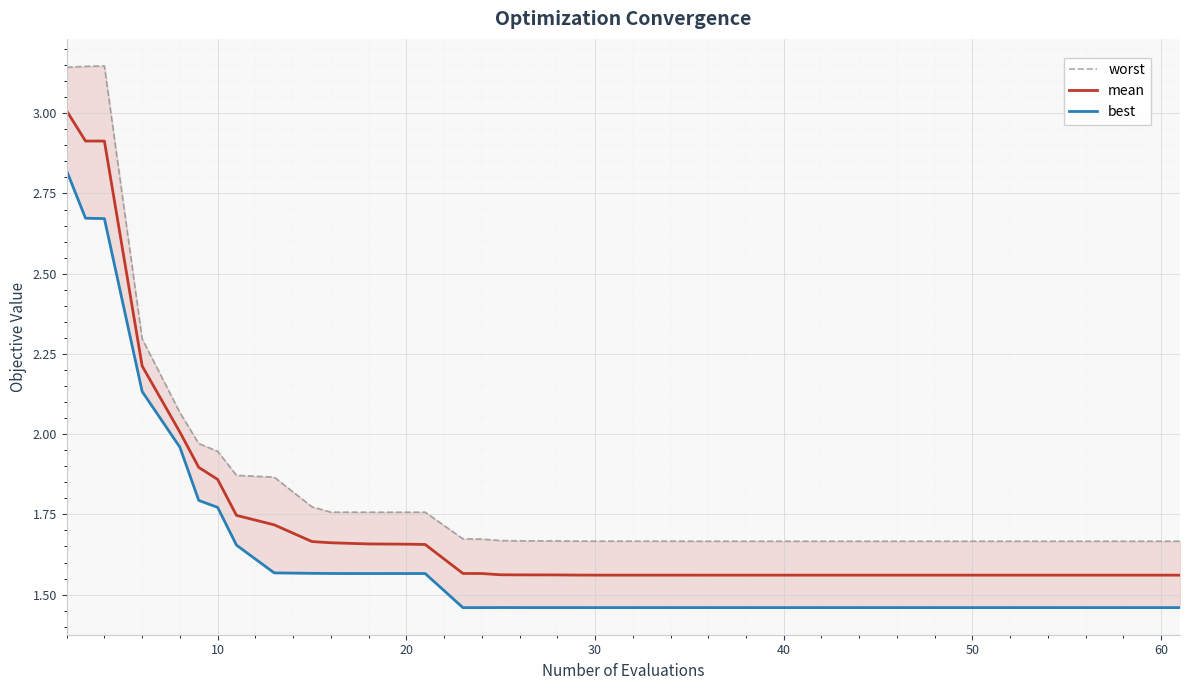

What is the difference between the maximum and second lowest values in the worst series?

1.5